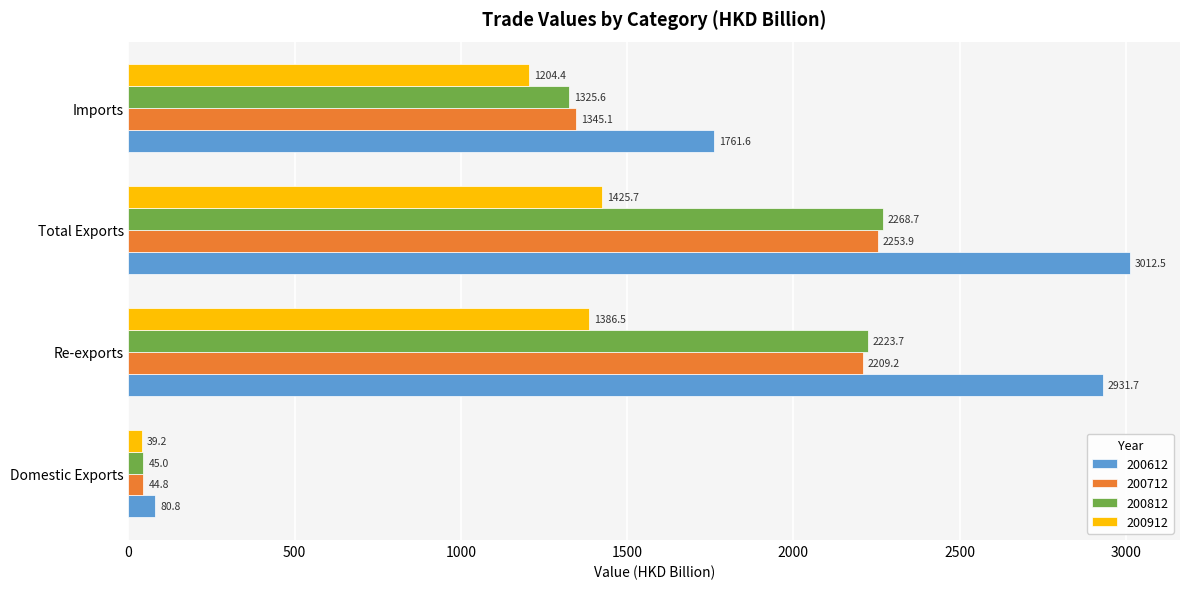

Which series has the largest range (max minus min)?

200612